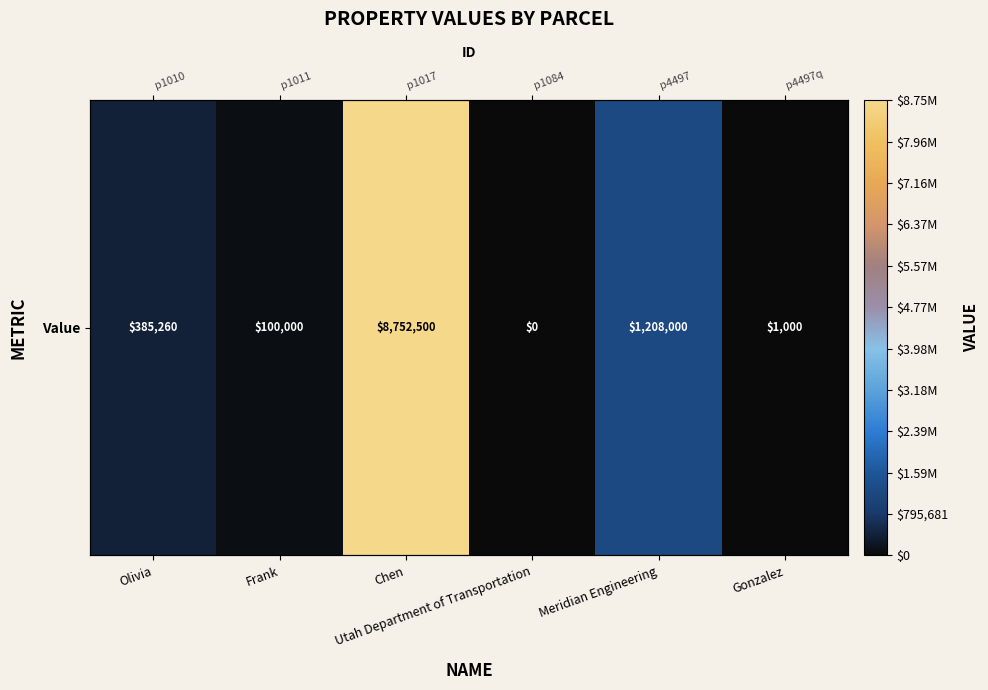

How many series are shown in this chart?

1